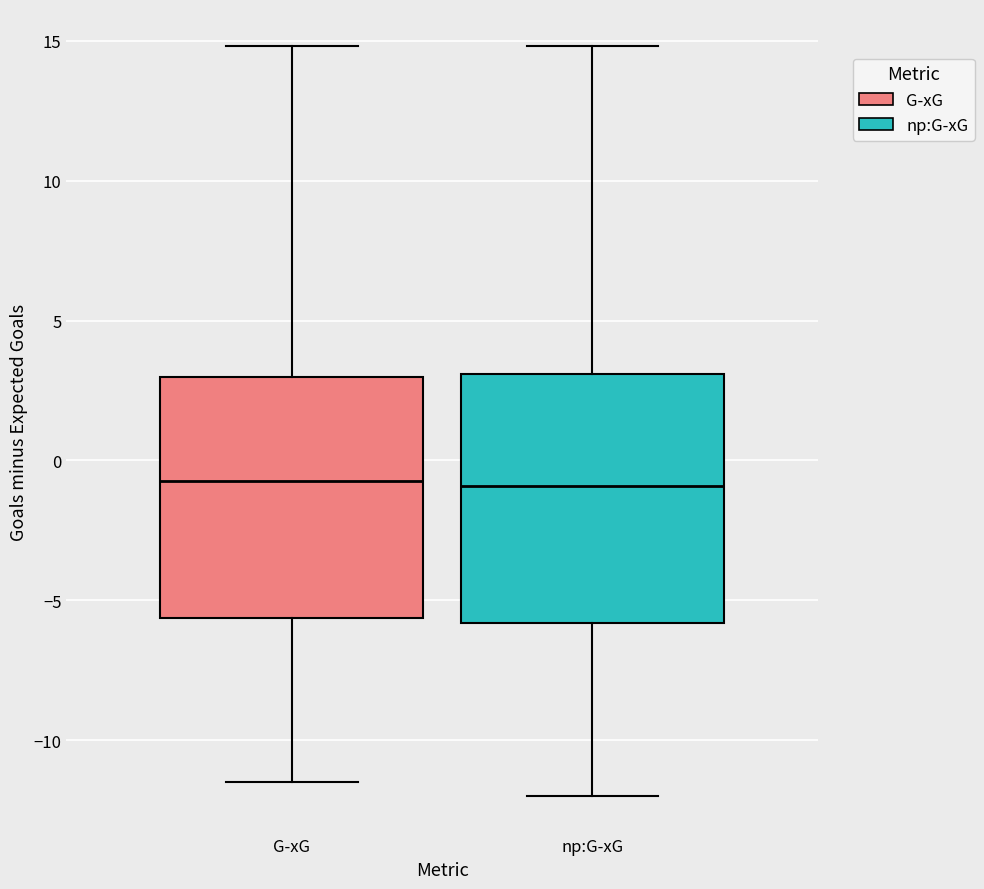

Where does the upper whisker of the box for G-xG end on the y-axis? The values are not printed on the chart, so give them approximately, as read against the axis.

15.0